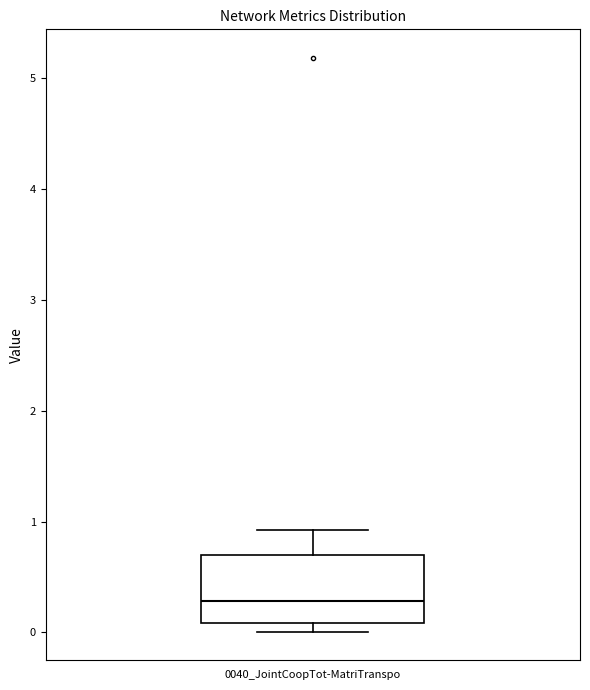

Transcribe this box plot: give where the median line is, the range the box spans, and where the two whiskers end, as read against the y-axis. The values are not printed on the chart, so give them approximately, as read against the axis.

median 0.3, box 0.1 to 0.7, whiskers 0.0 to 0.9